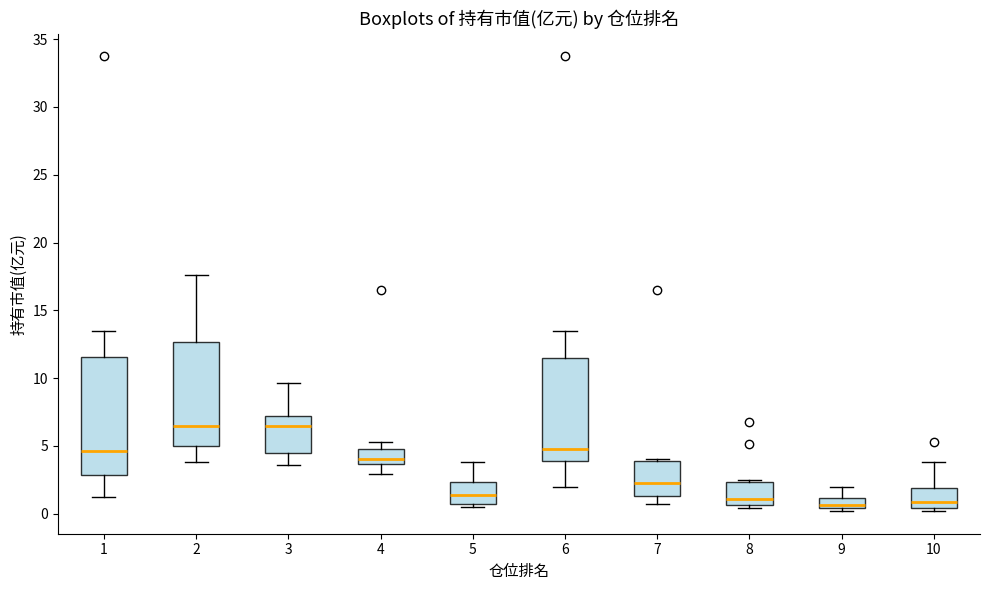

Where does the median line of the box at x = 7 sit on the y-axis? The values are not printed on the chart, so give them approximately, as read against the axis.

2.5